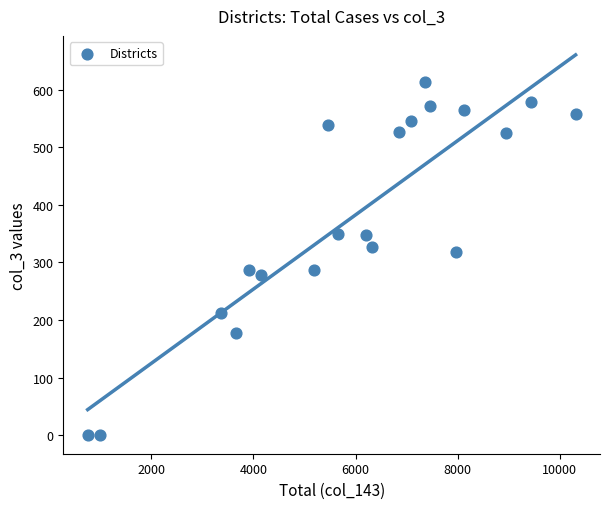

What Y value in the scatter plot is closest to 307?

318